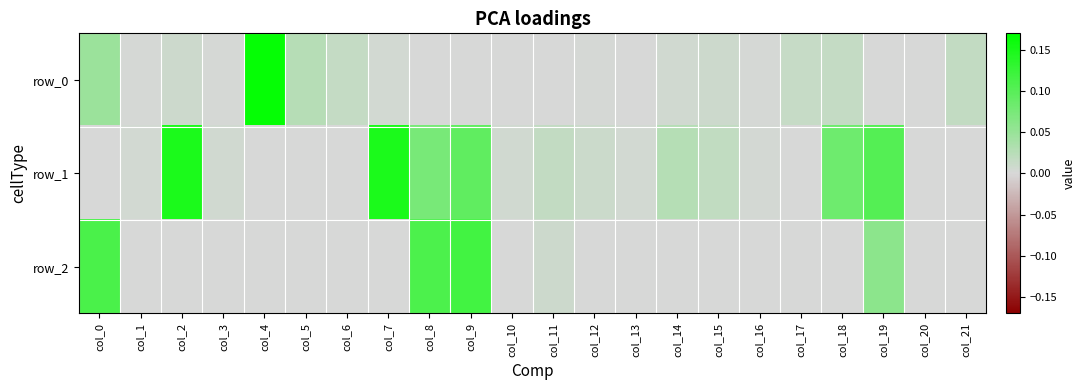

What is the difference between the second highest and second lowest values in the row_1 series?

0.1